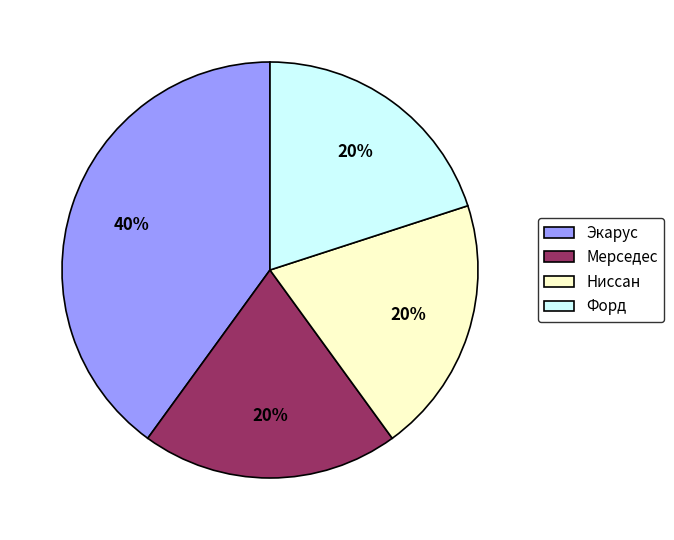

Which slice is the largest?

Экарус